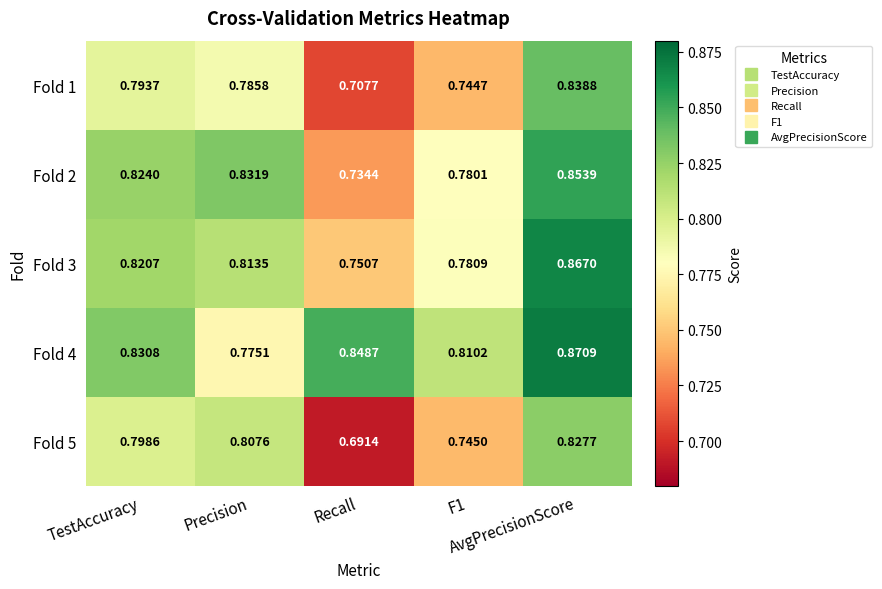

Between TestAccuracy and Recall, which series saw the biggest shift?

Fold 5